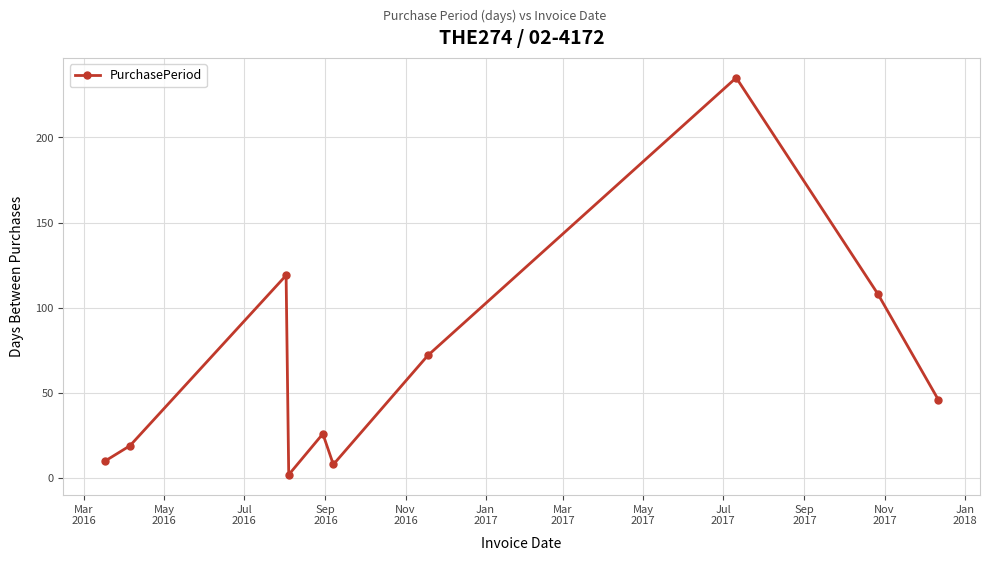

What is the greatest value displayed?

235